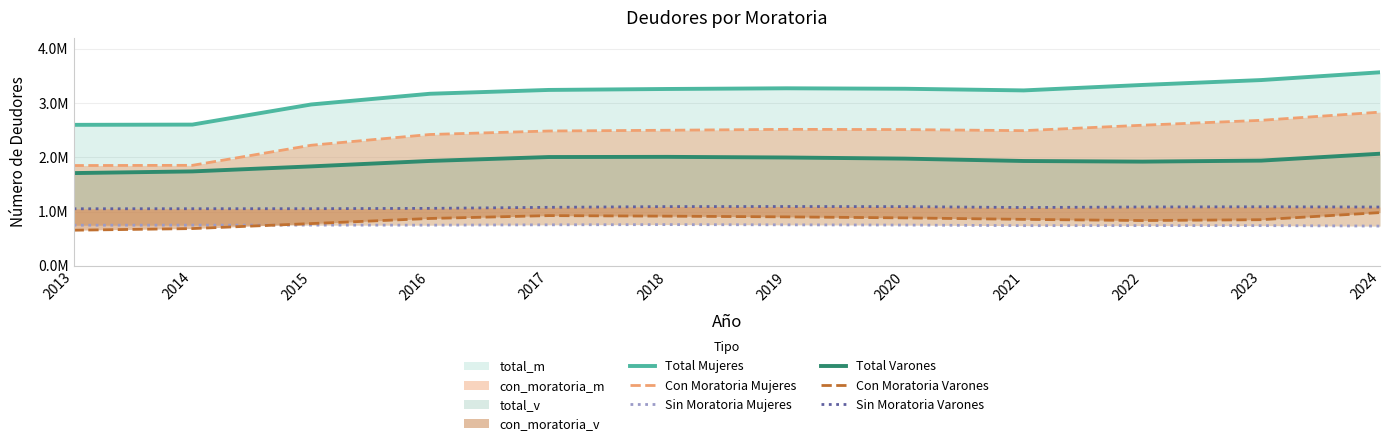

Rank the series by their maximum value, from lowest to highest.

Sin Moratoria Mujeres, Con Moratoria Varones, Sin Moratoria Varones, Total Varones, Con Moratoria Mujeres, Total Mujeres